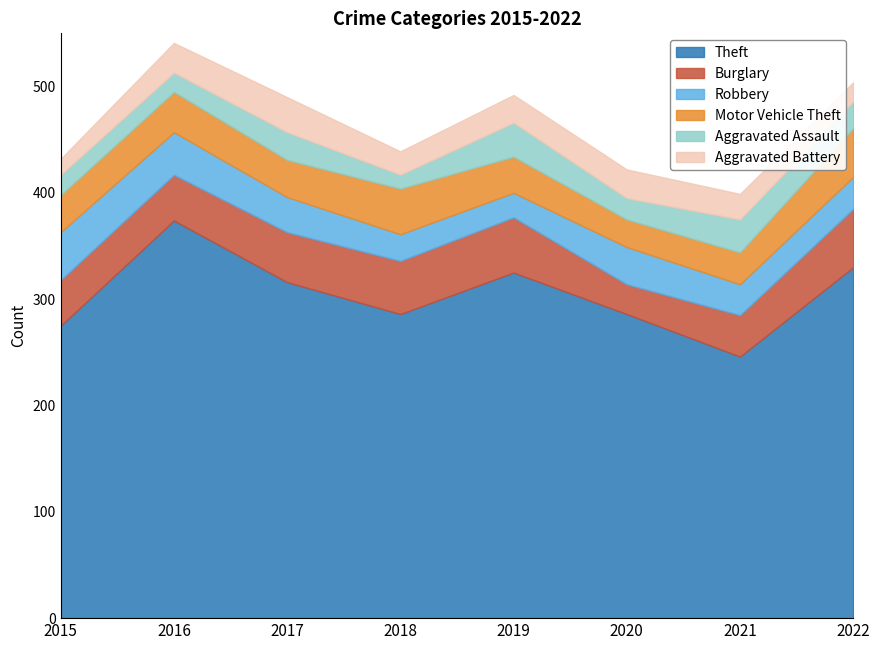

How many data points in Aggravated Assault are above 25?

3